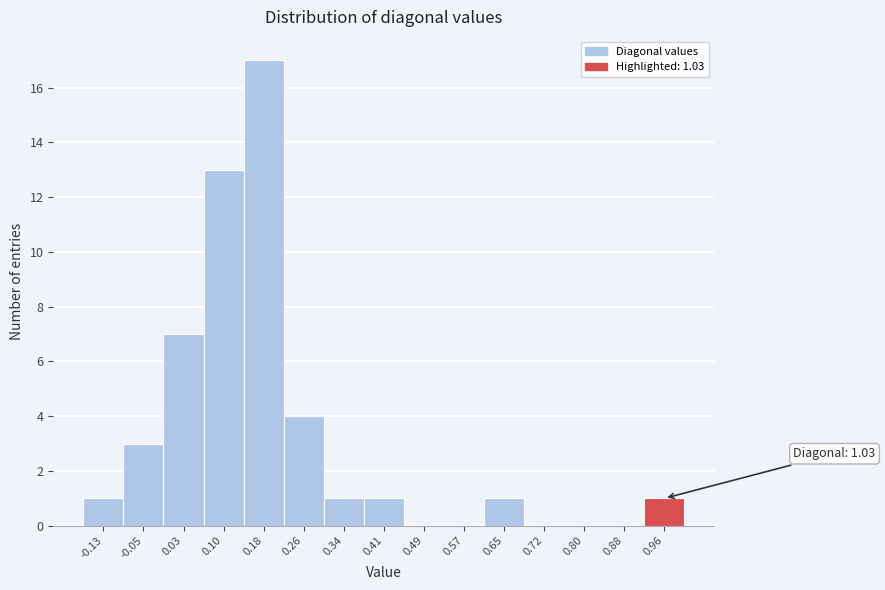

Reading left to right, transcribe all the data shown in this chart.

-0.13=1	-0.05=3	0.03=7	0.10=13	0.18=17	0.26=4	0.34=1	0.41=1	0.49=0	0.57=0	0.65=1	0.72=0	0.80=0	0.88=0	0.96=1